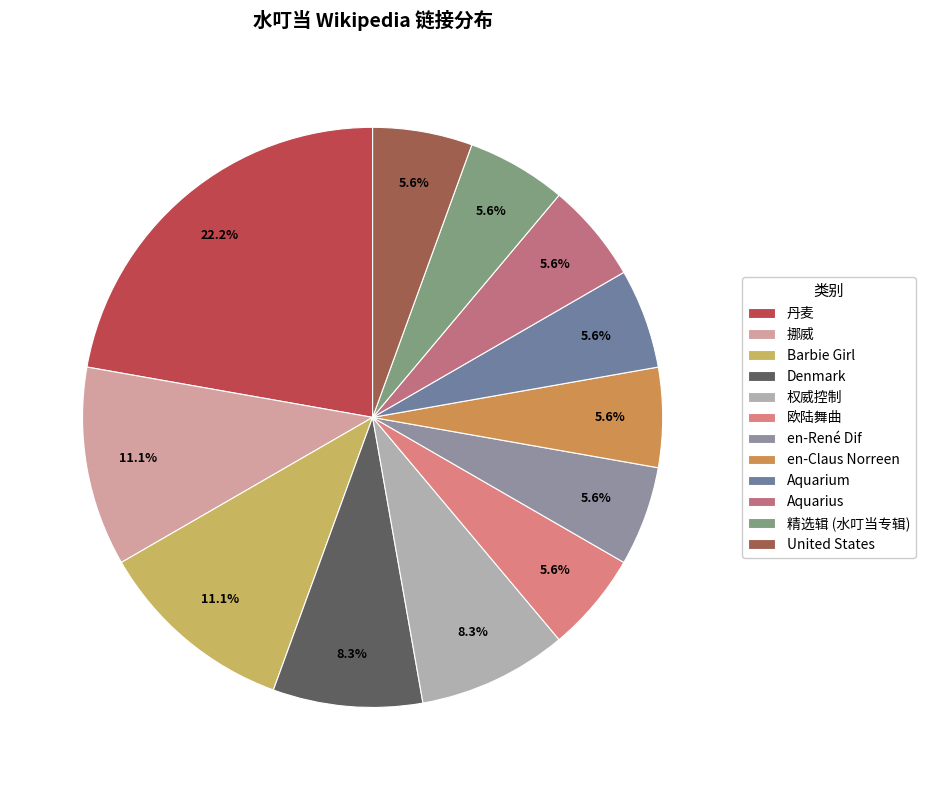

Approximately how many times larger is the value at en-René Dif compared to 欧陆舞曲?

1.0